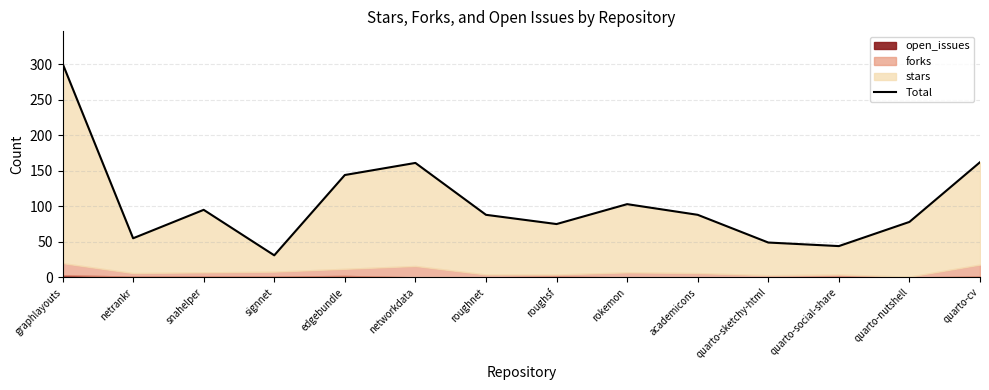

Rank the categories by value from highest to lowest.

graphlayouts, quarto-cv, networkdata, edgebundle, rokemon, snahelper, roughnet, academicons, quarto-nutshell, roughsf, netrankr, quarto-sketchy-html, quarto-social-share, signnet